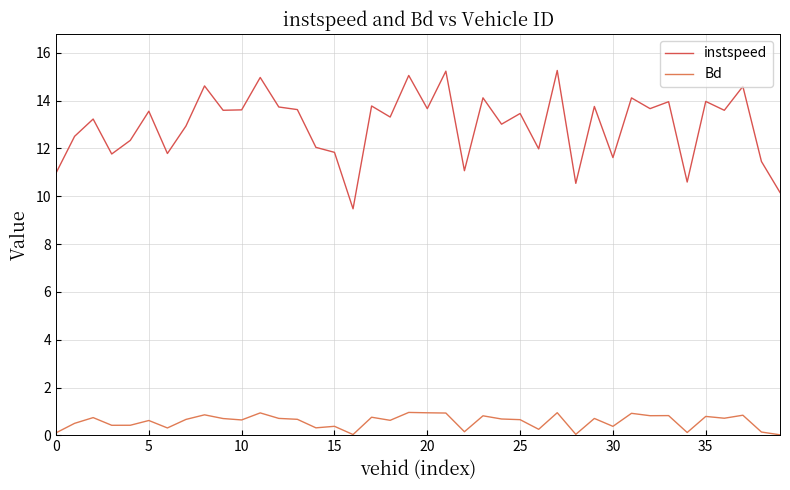

What is the difference between the maximum and minimum values in the instspeed series?

5.8